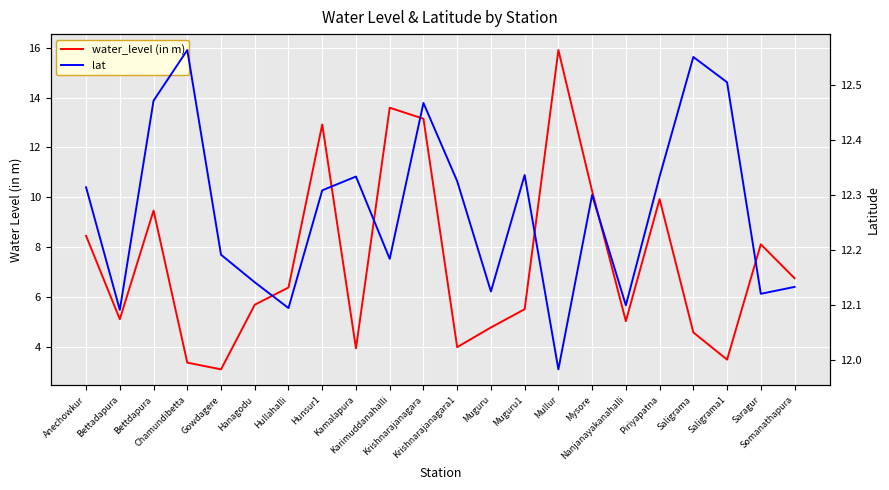

The value of lat at Gowdagere is 20.2. True or false?

False